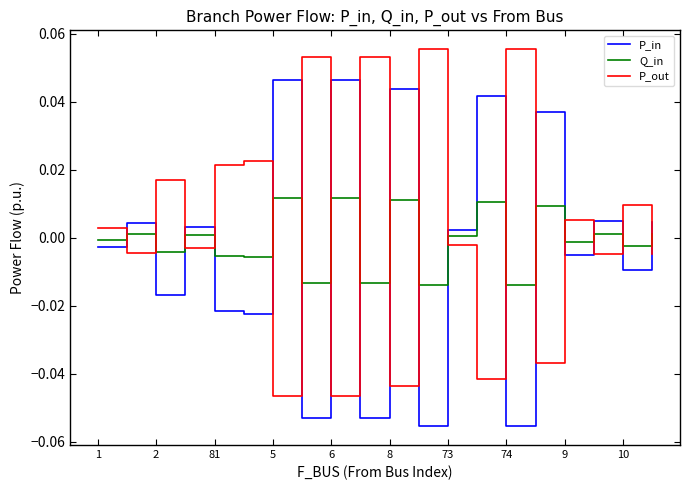

How many times do Q_in and P_out cross each other?

17